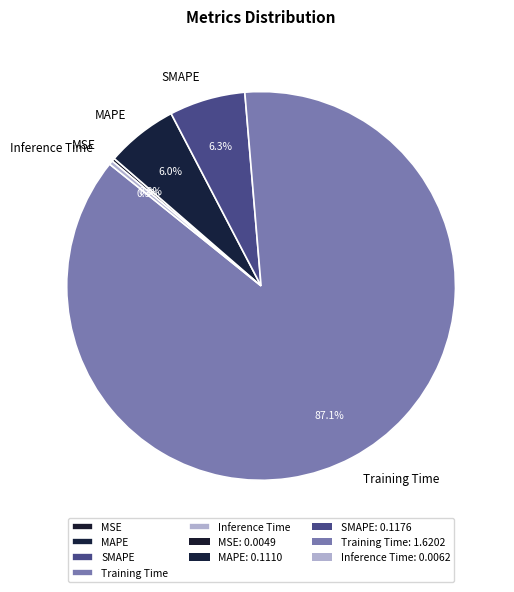

Which has a higher value, SMAPE or Training Time?

Training Time